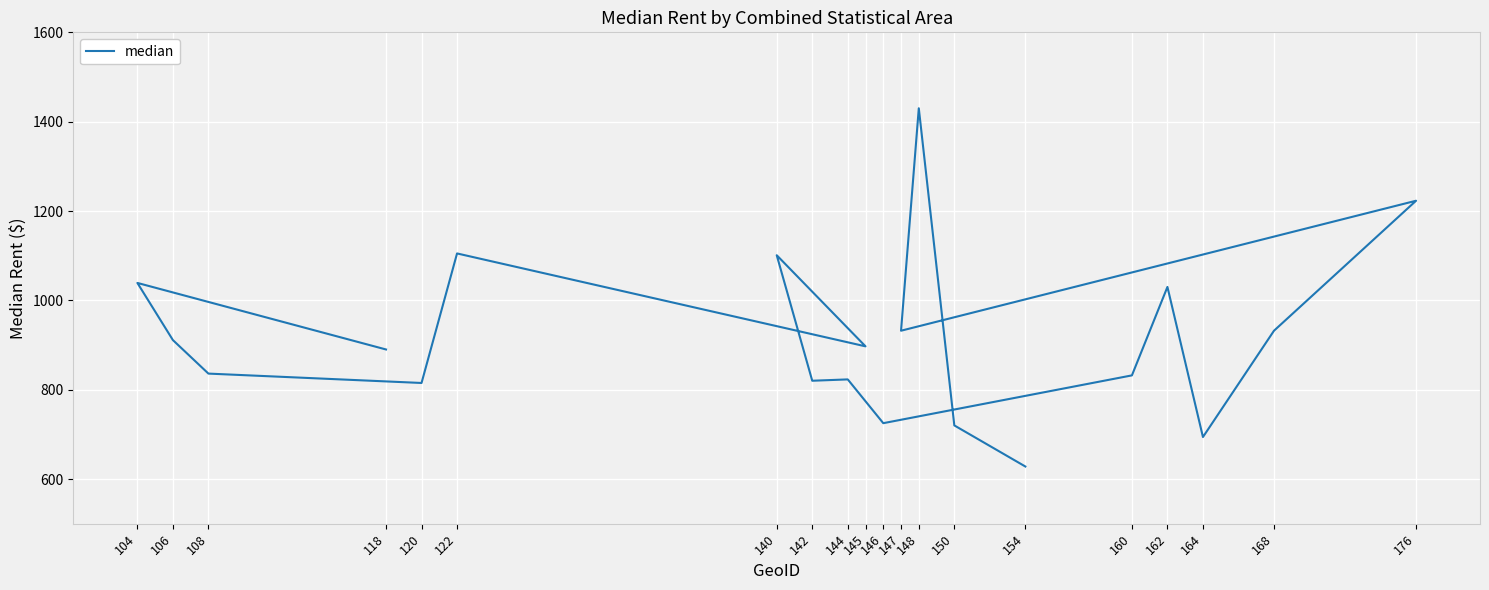

What is the difference between the maximum and second lowest values?

736